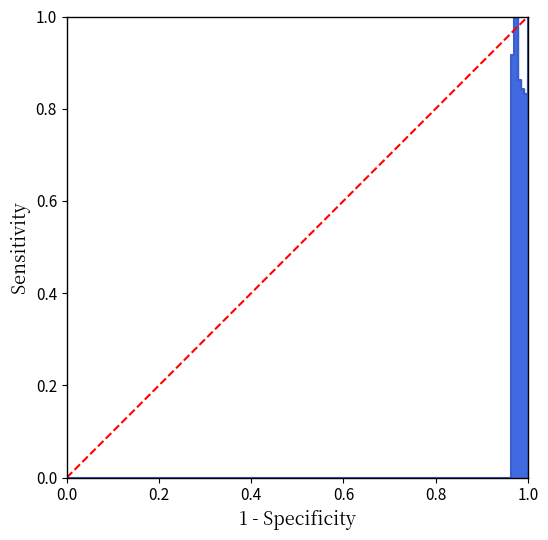

Does the chart display data point markers on the line(s)?

No